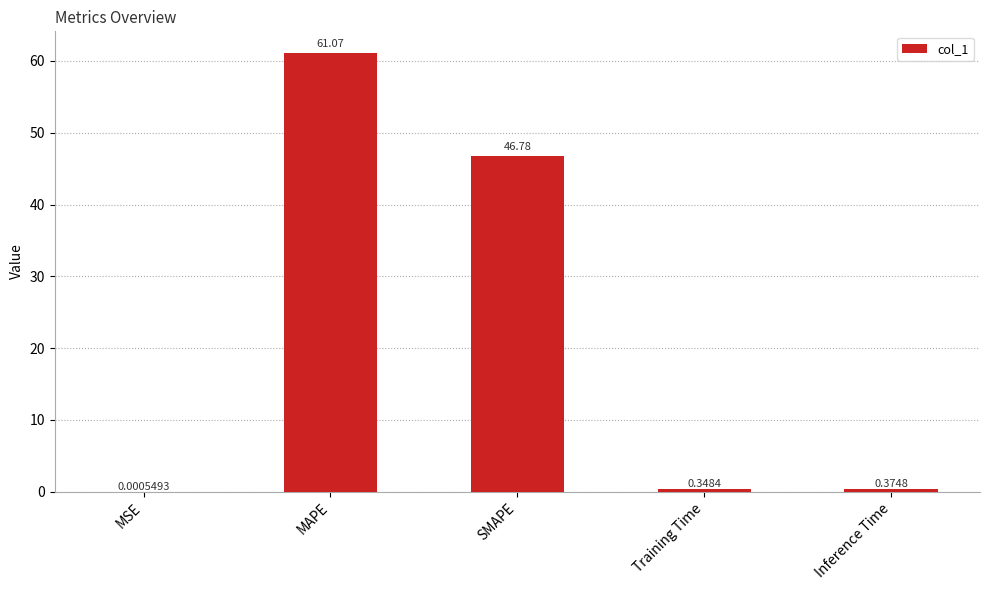

Are the bars horizontal?

No